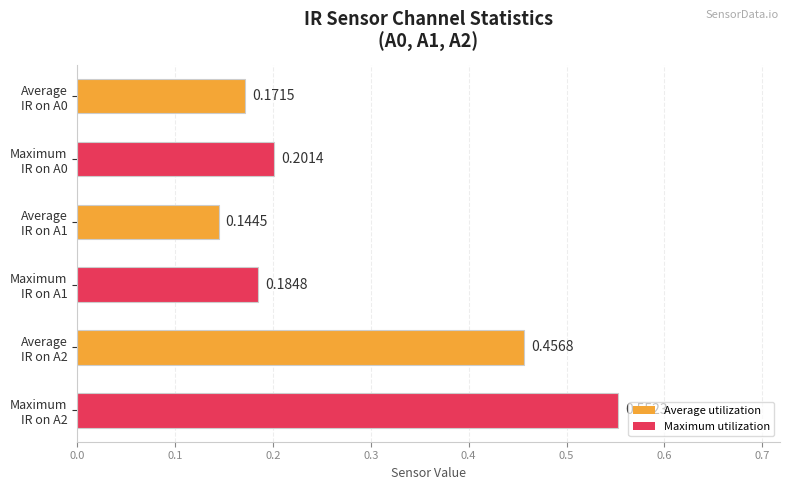

What is the difference between the second highest and minimum values?

0.3